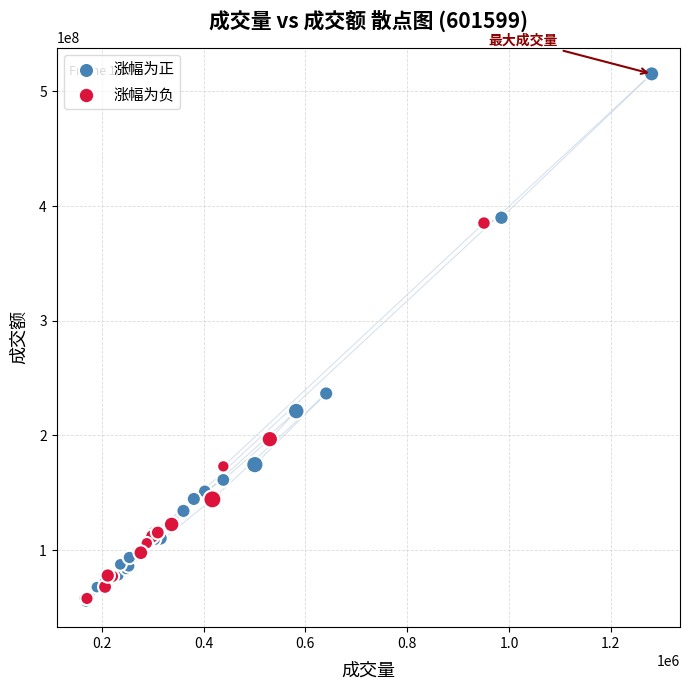

Which series has the largest Y range (max minus min)?

涨幅为正